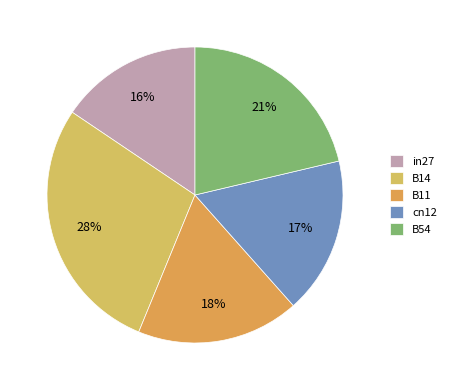

How many segments does this pie chart have?

5